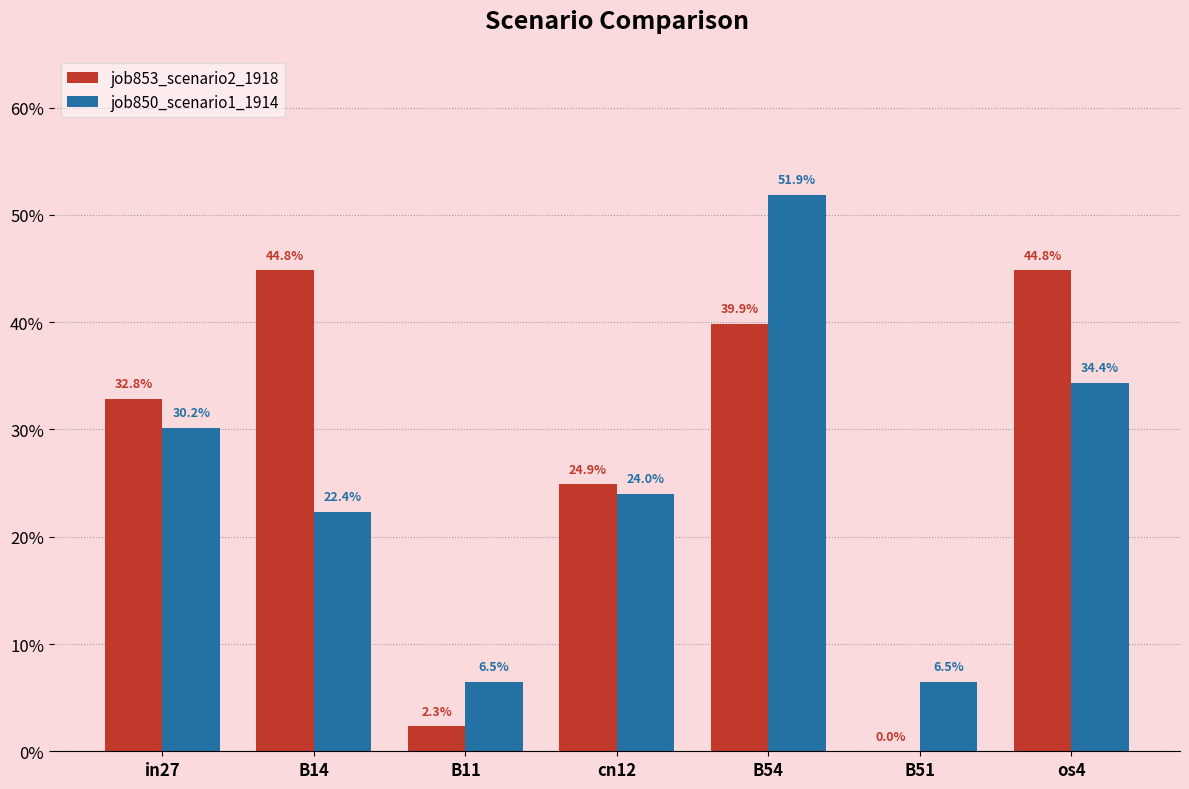

List the series in order of their peak value, lowest first.

job853_scenario2_1918, job850_scenario1_1914